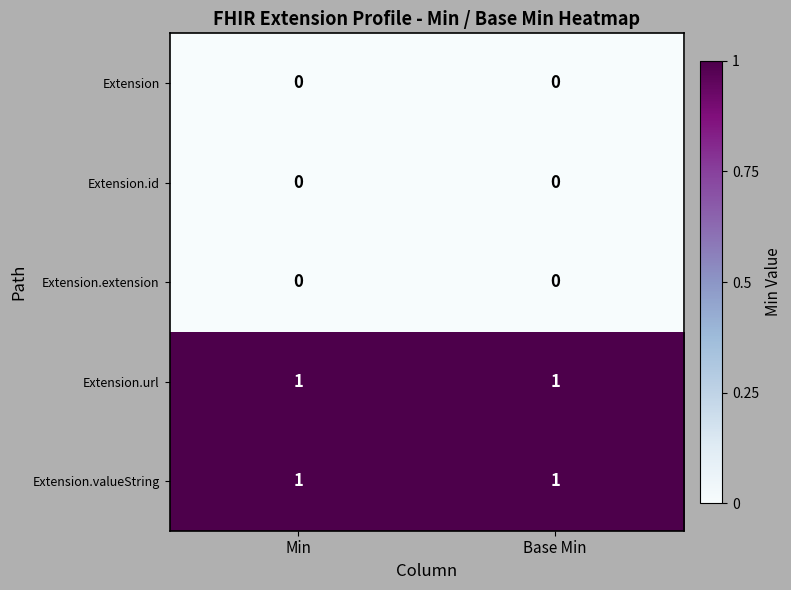

Is the value of Extension.valueString at Min greater than the value of Extension.extension at Base Min?

Yes